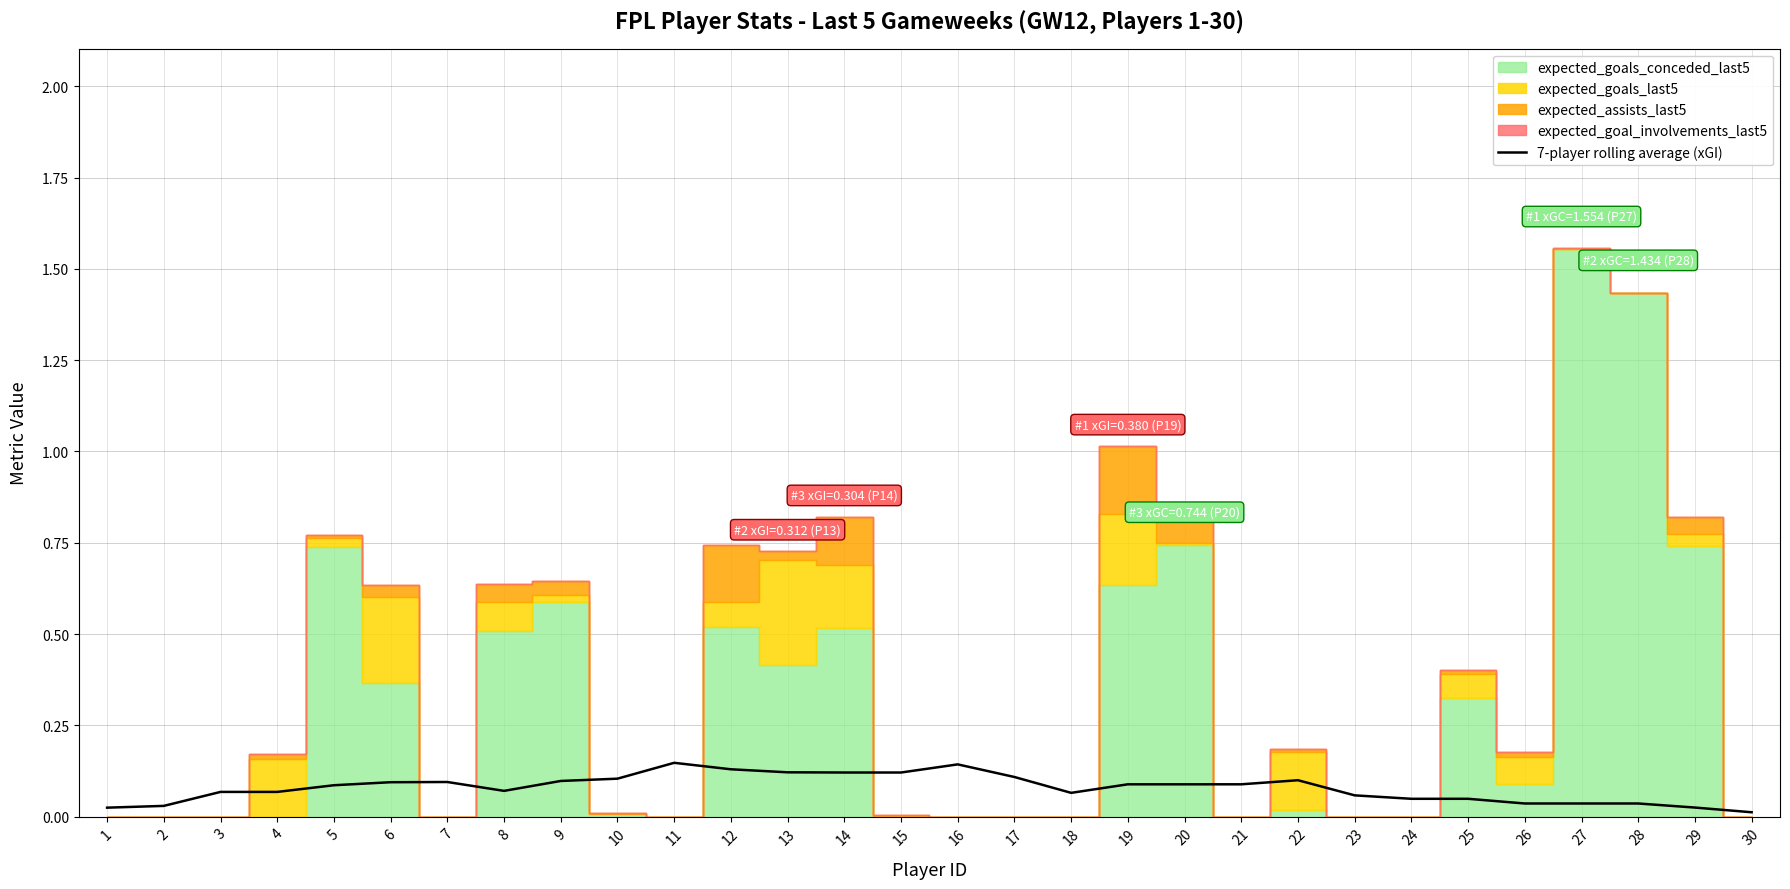

At which category does the chart reach its minimum across all series?

30